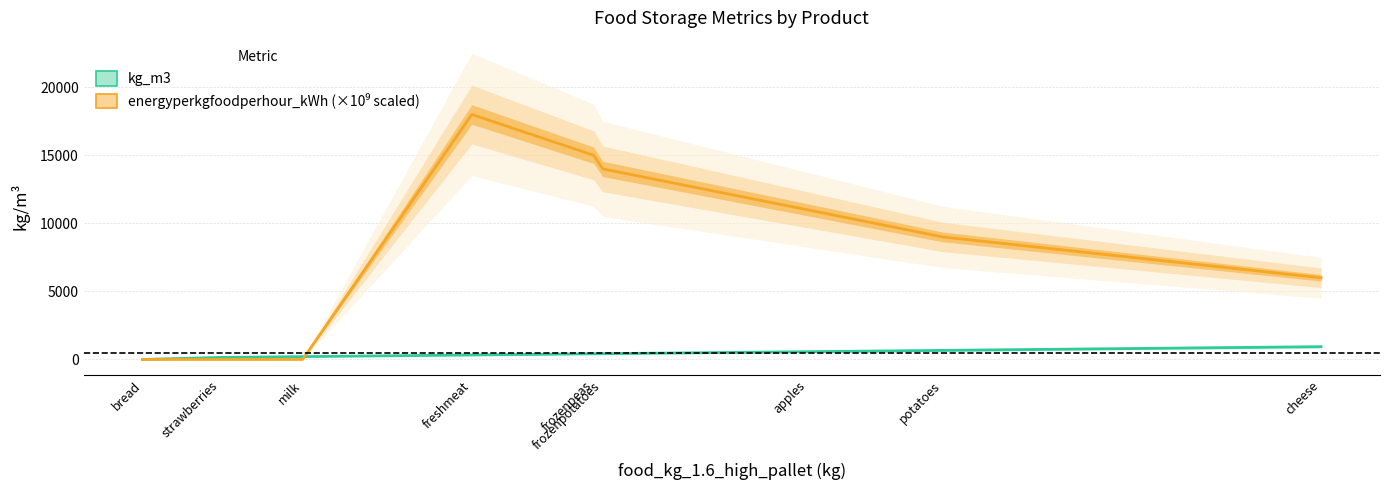

Which series has the largest range (max minus min)?

energyperkgfoodperhour_kWh (scaled ×10⁹)